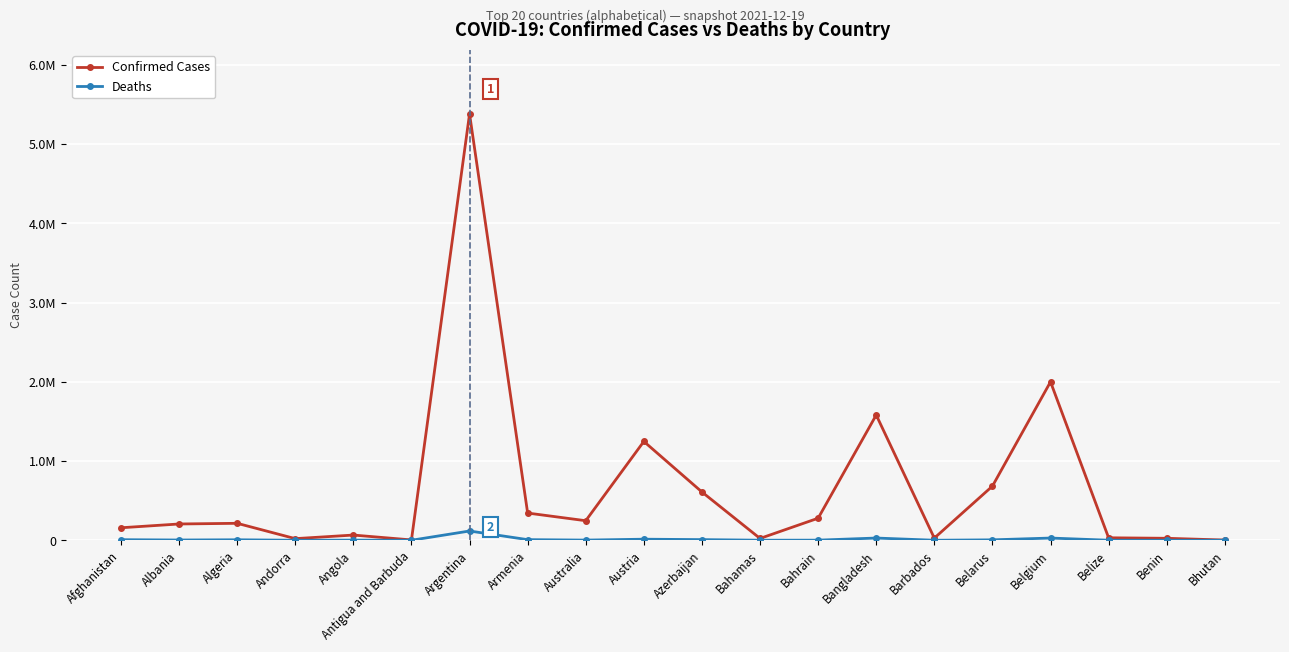

Does the chart display data point markers on the line(s)?

Yes